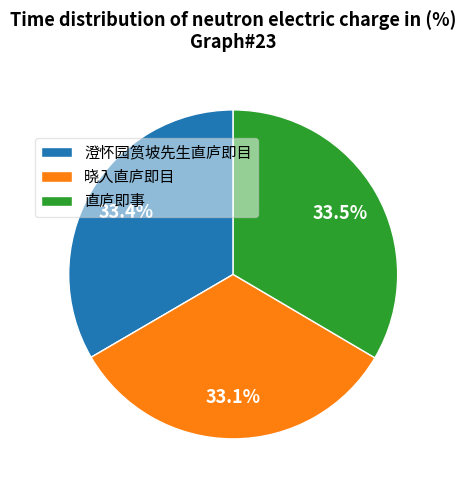

What percentage is NOT represented by 直庐即事?

66.5%